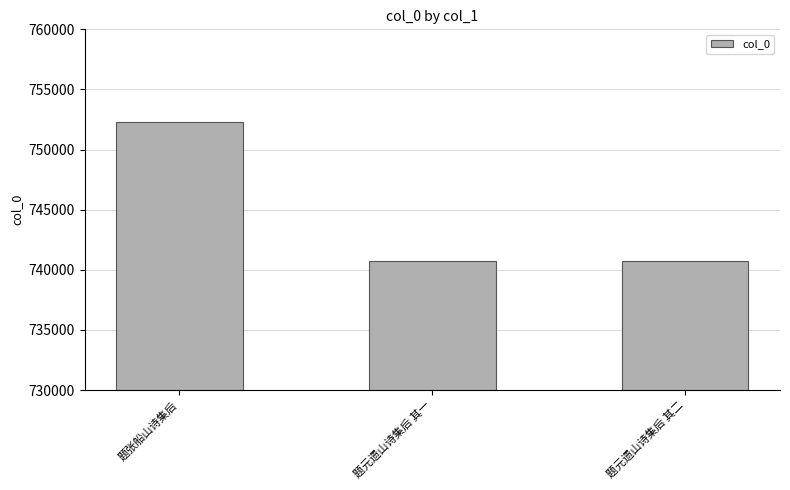

The chart shows a value of 740728 at 题元遗山诗集后 其二. True or false?

True